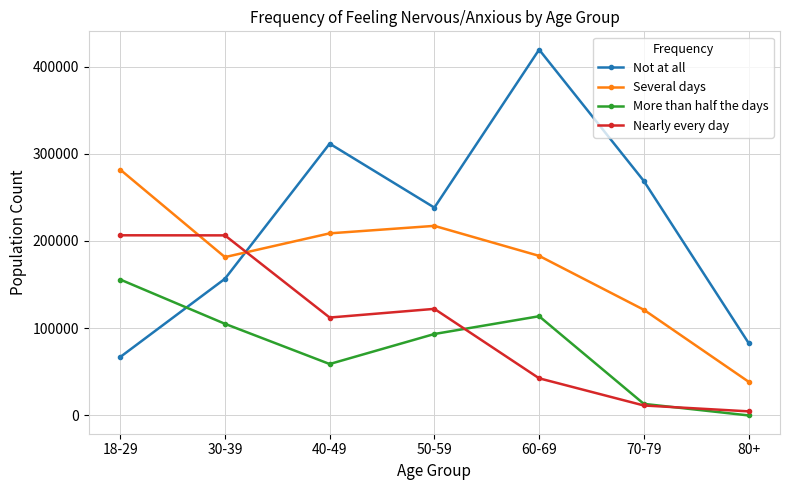

What is the label of the 3rd point from the left?

40-49